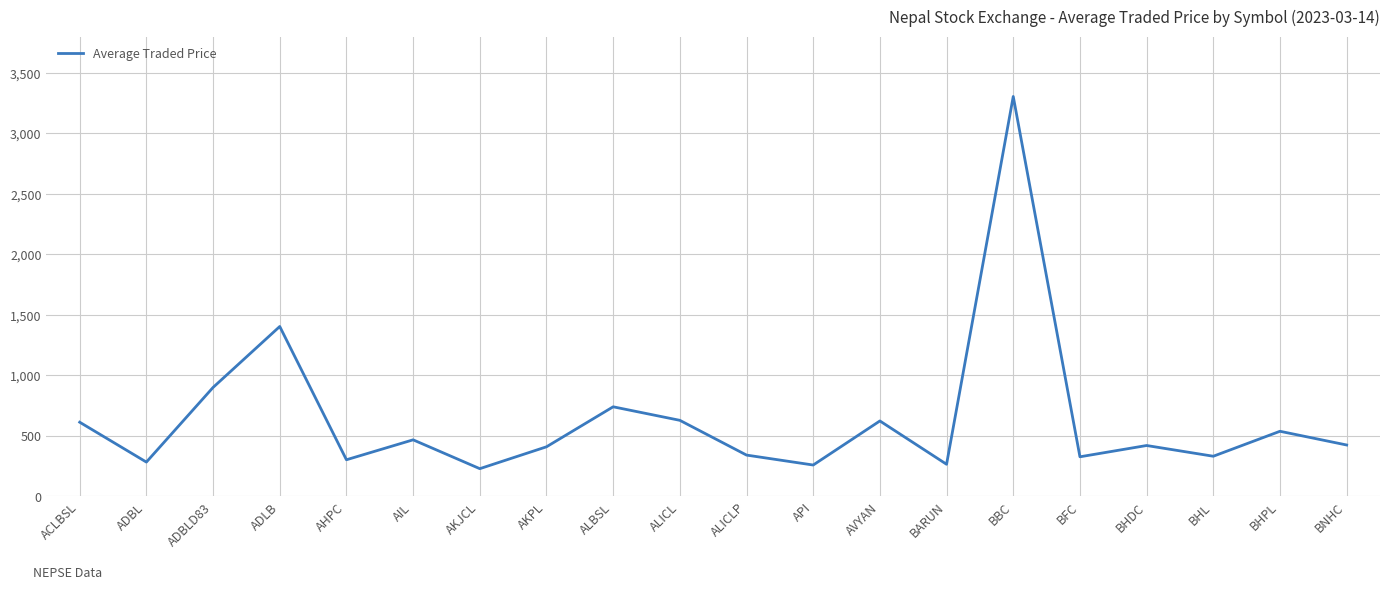

What is the change in value from AKJCL to BBC?

+3075.0